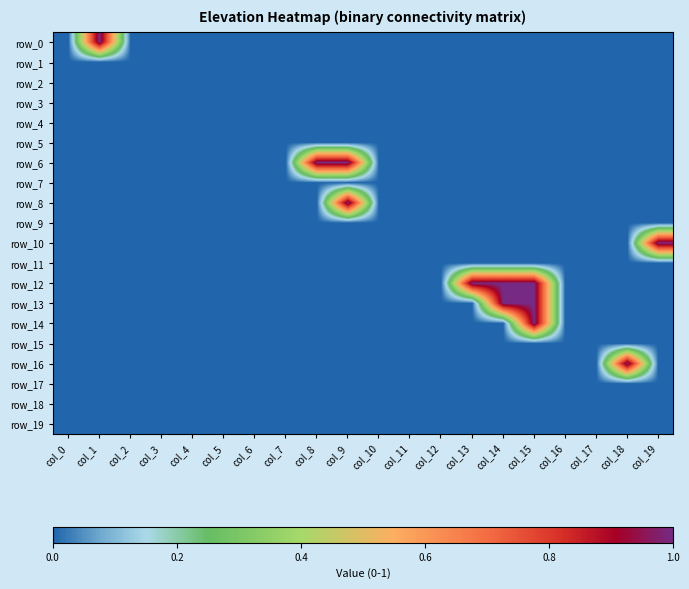

Count the number of data series in this chart.

20